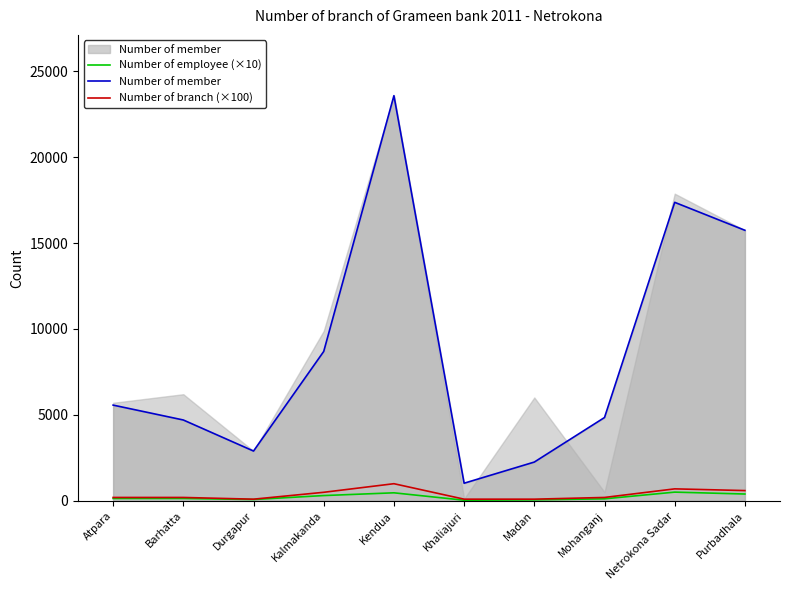

What is the sum of the Number of employee (×10) values at Netrokona Sadar and Durgapur?

590